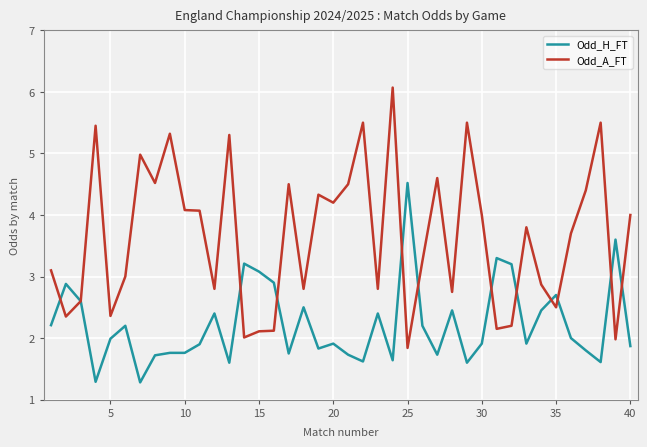

Which series has the largest total across all categories?

Odd_A_FT